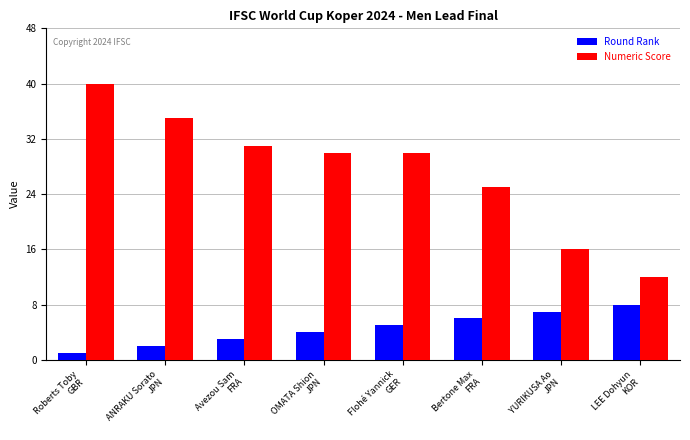

What is the difference between the maximum and minimum values in the Round Rank series?

7